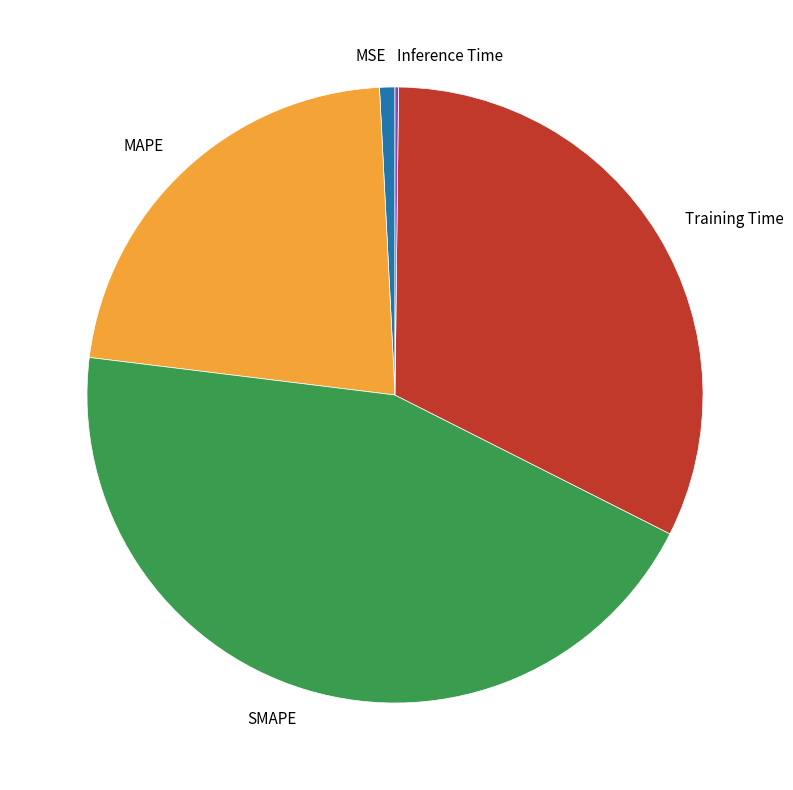

Is it true that Training Time is 24% of the pie?

False